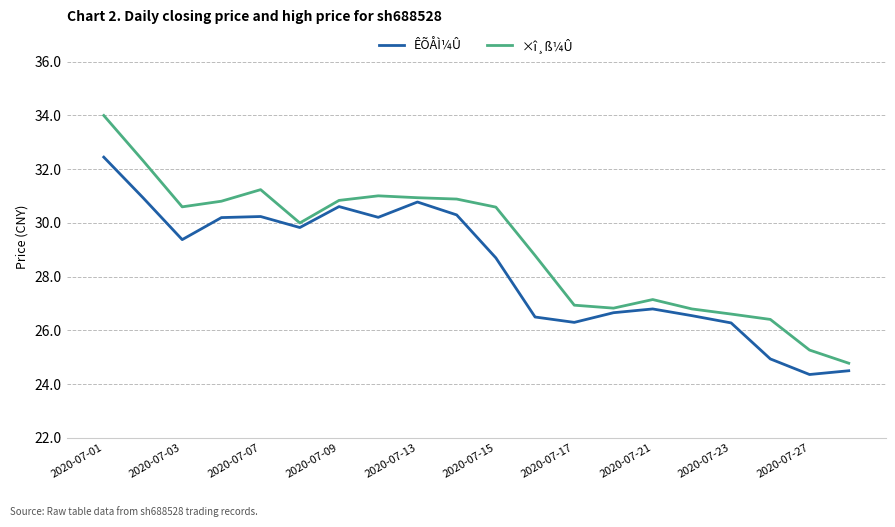

Which series has the largest total across all categories?

×î¸ß¼Û